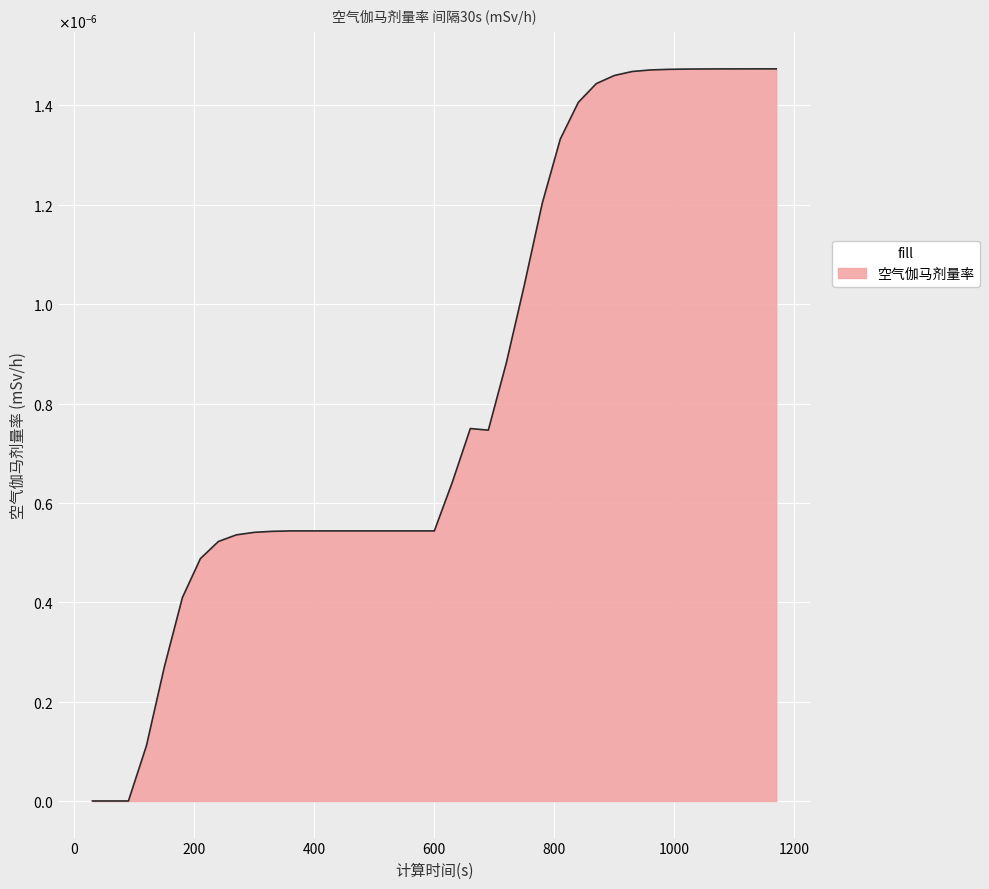

How many interior local peaks (higher than both neighbors) does the data have?

1